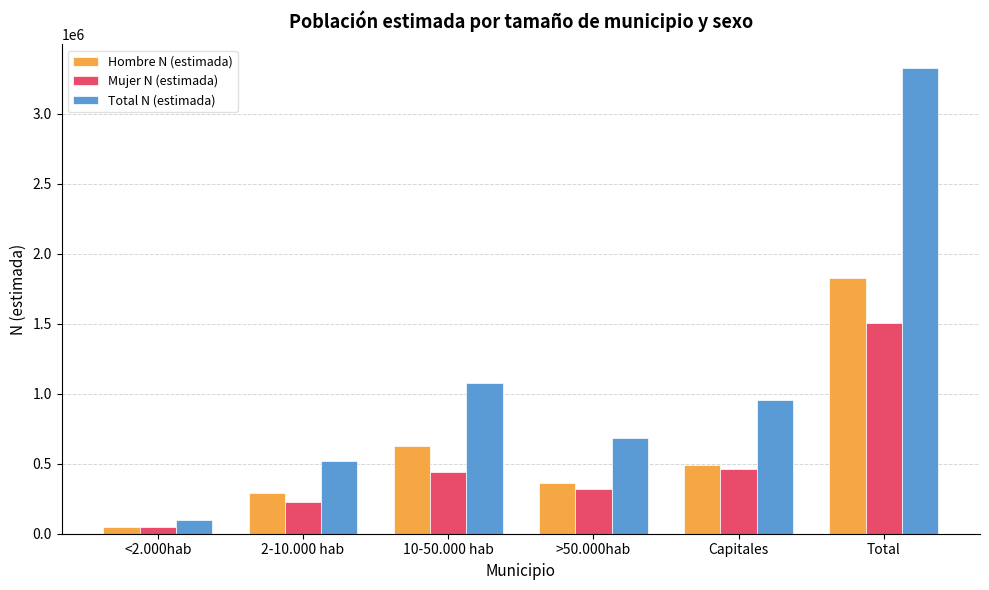

Read the Mujer N (estimada) value at Total.

1502200